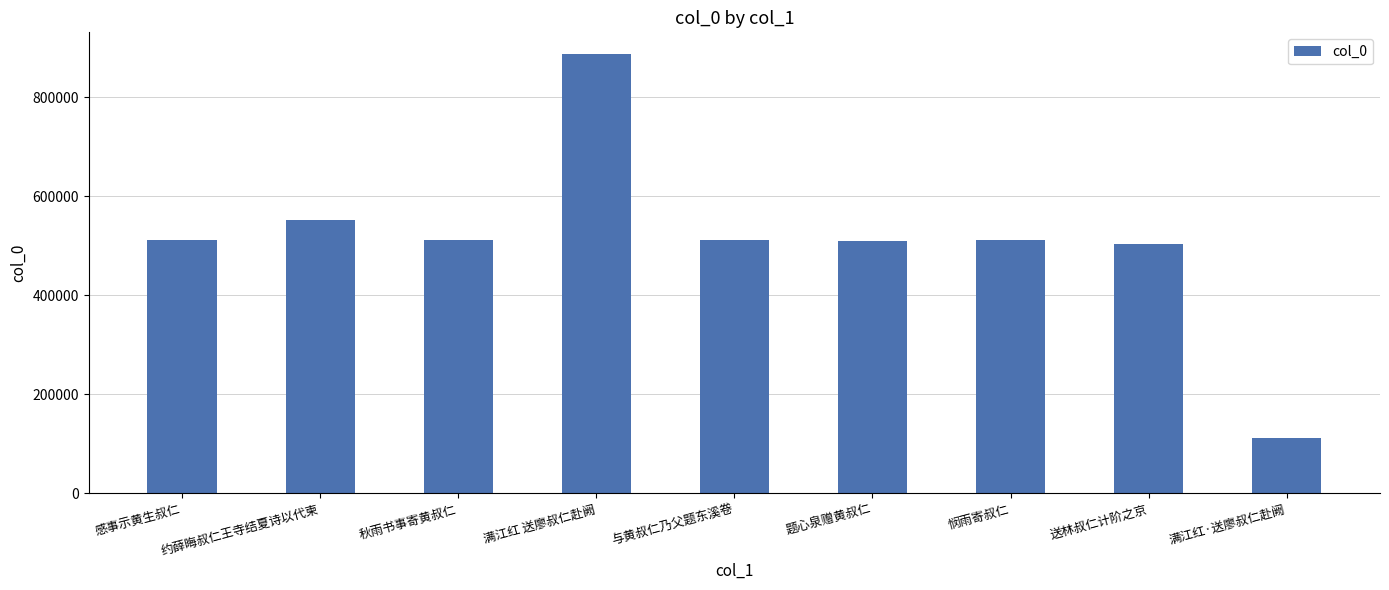

Does the chart contain stacked bars?

No